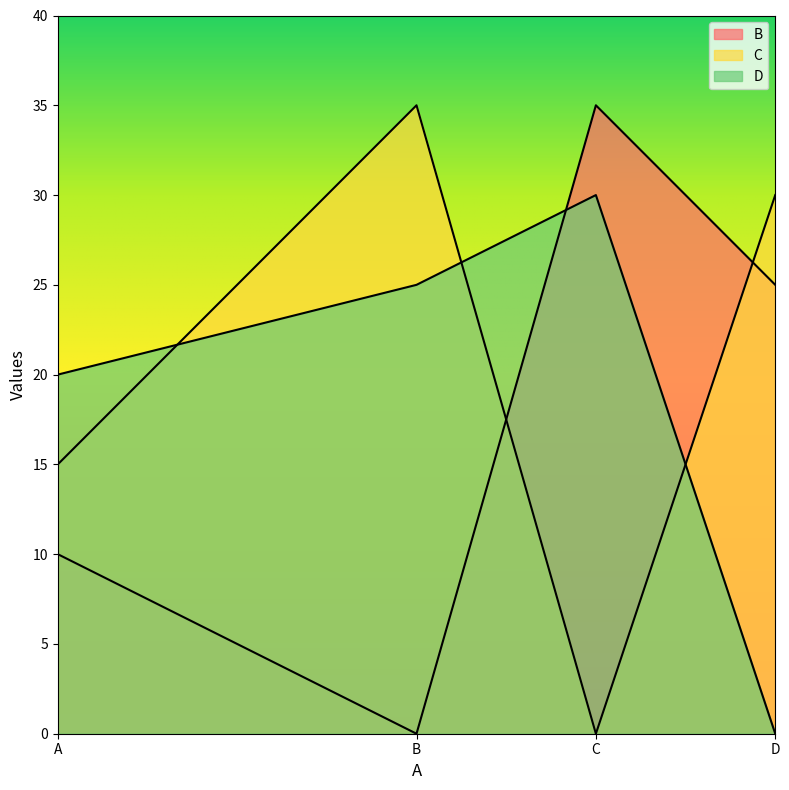

What is the sum of the C values at C and D?

30